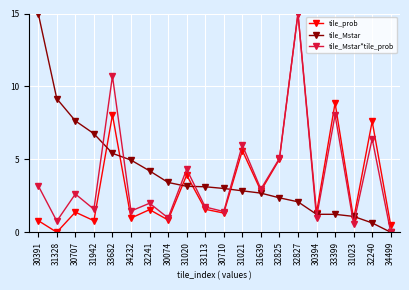

What is the maximum value for tile_Mstar?

15.0